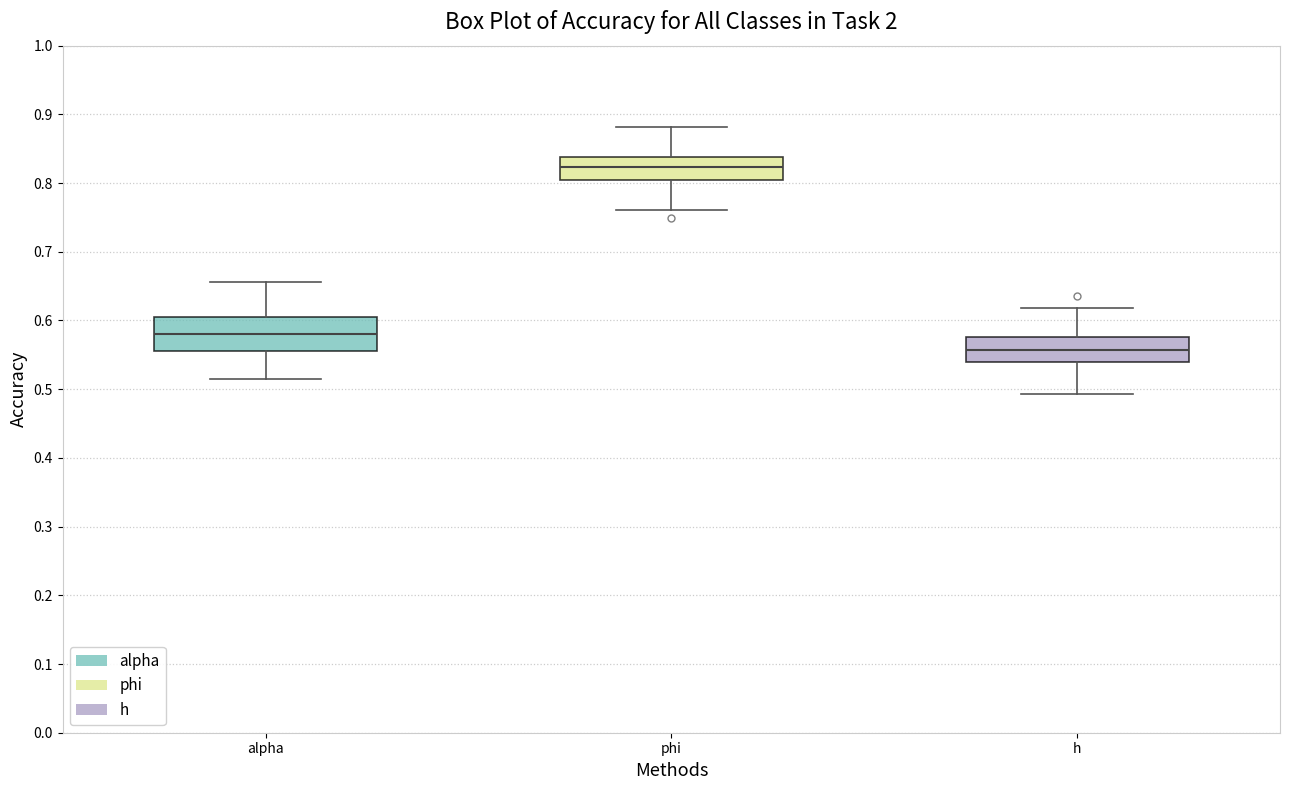

Reading left to right, read every box against the y-axis: the position of its median line, the range the box covers, and the ends of its whiskers. The values are not printed on the chart, so give them approximately, as read against the axis.

alpha: median 0.58, box 0.56 to 0.61, whiskers 0.51 to 0.66
phi: median 0.82, box 0.80 to 0.84, whiskers 0.76 to 0.88
h: median 0.56, box 0.54 to 0.58, whiskers 0.49 to 0.62